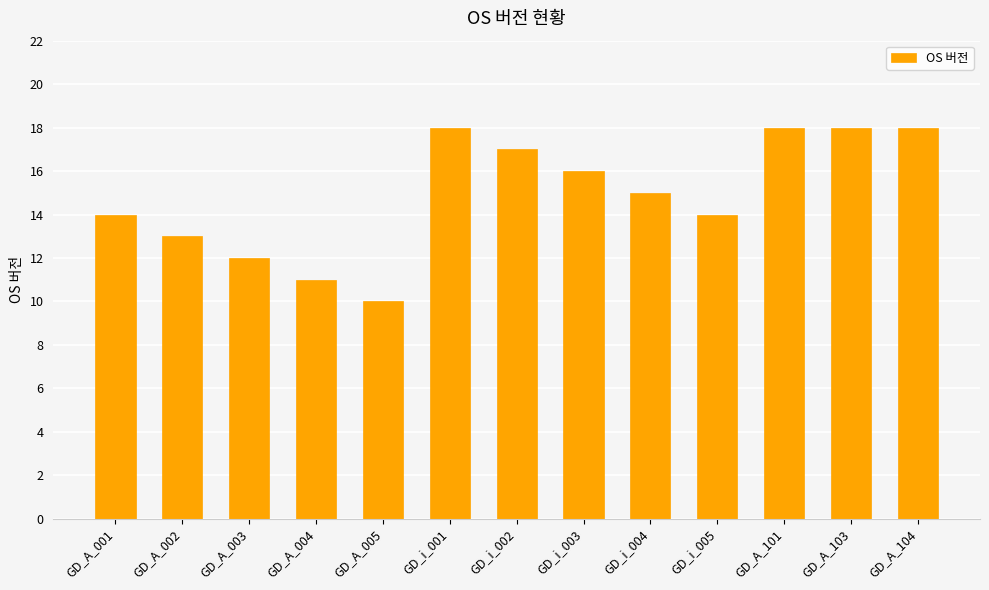

Are the bars grouped side by side (vs. stacked)?

No